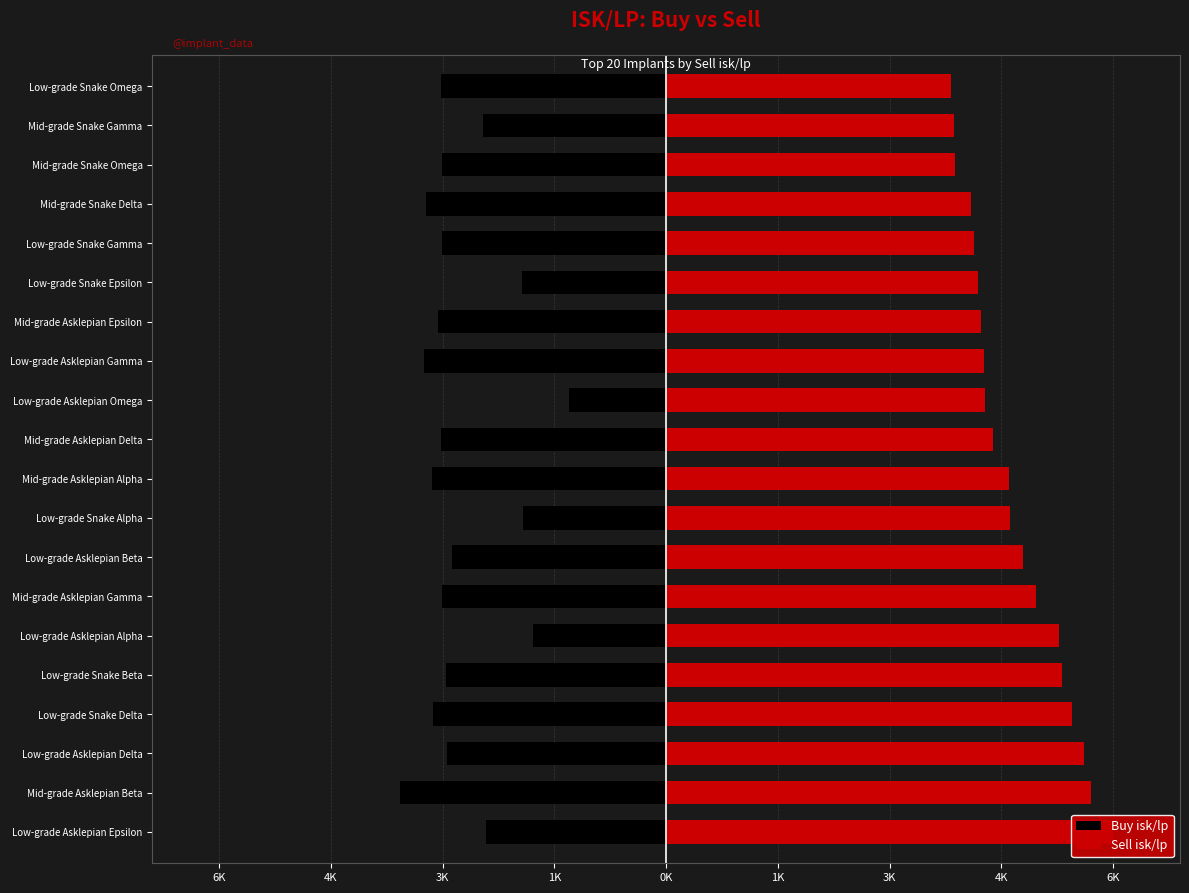

At how many categories does at least one series exceed 4558?

10